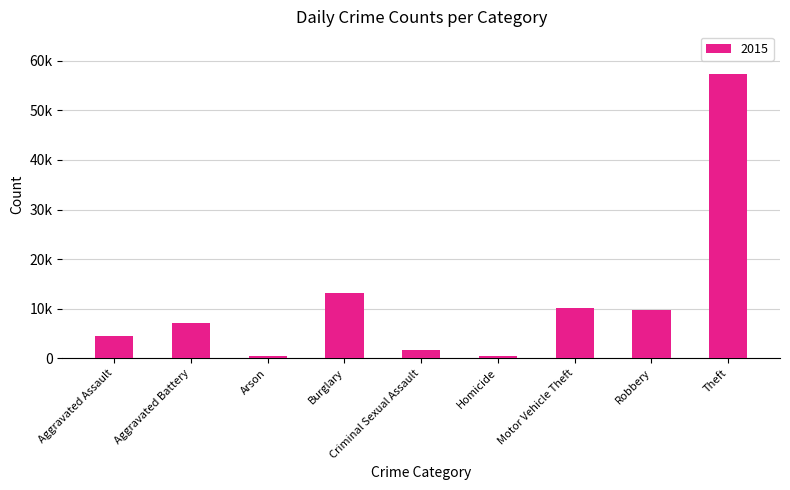

What is the label of the 7th bar from the right?

Arson